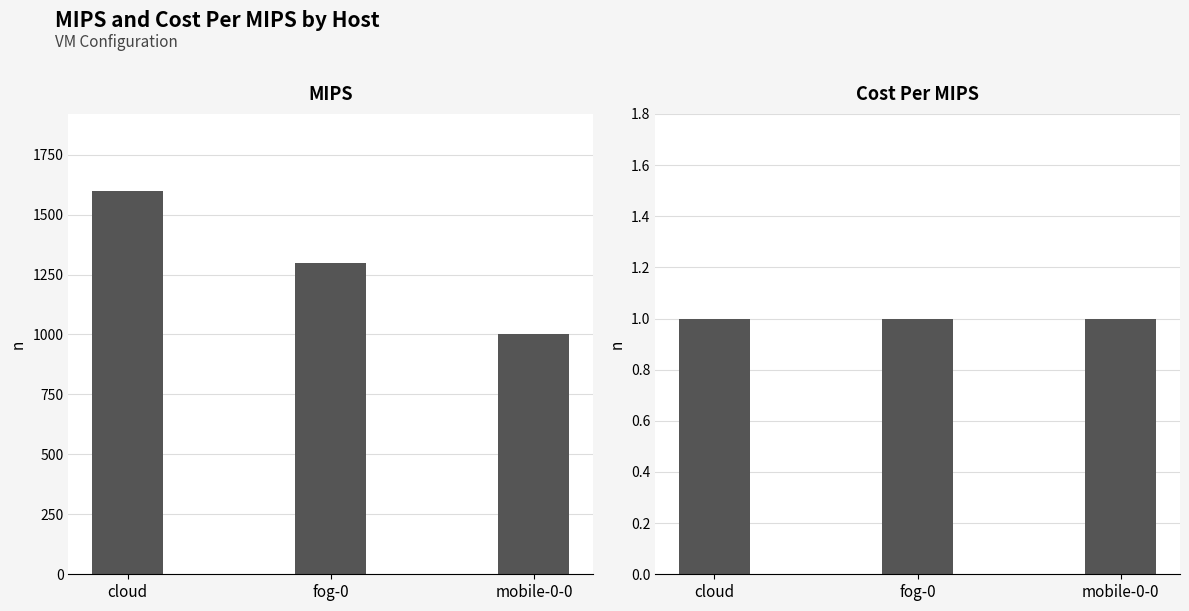

What is the sum of all MIPS values?

3900